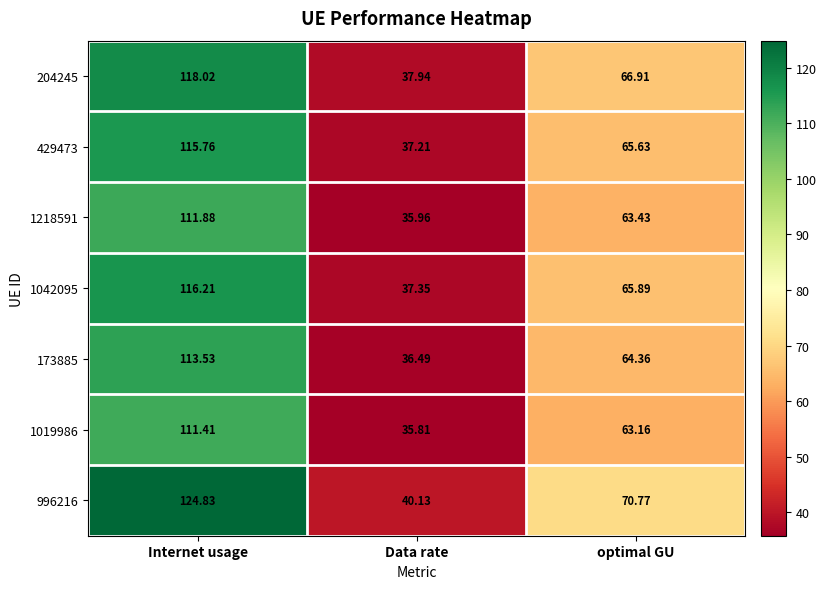

At how many categories does at least one series exceed 46?

2